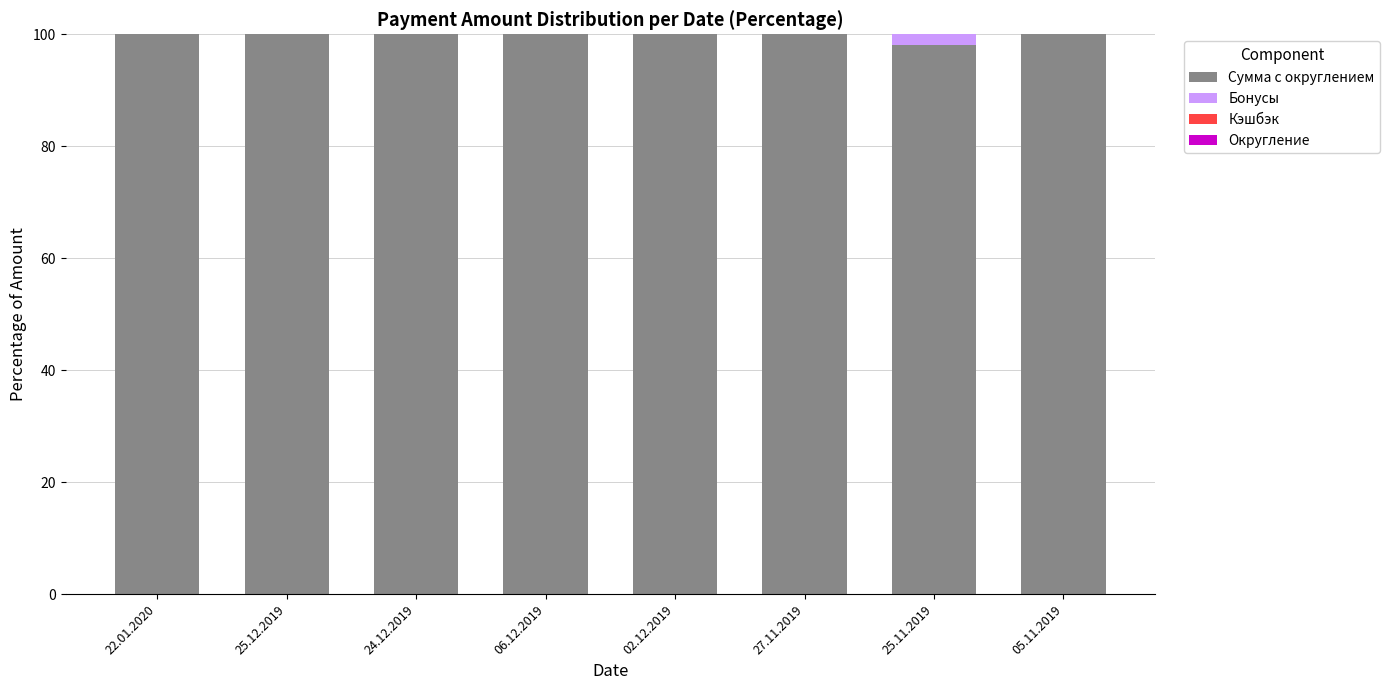

The value of Сумма с округлением at 24.12.2019 is 100.0. True or false?

True